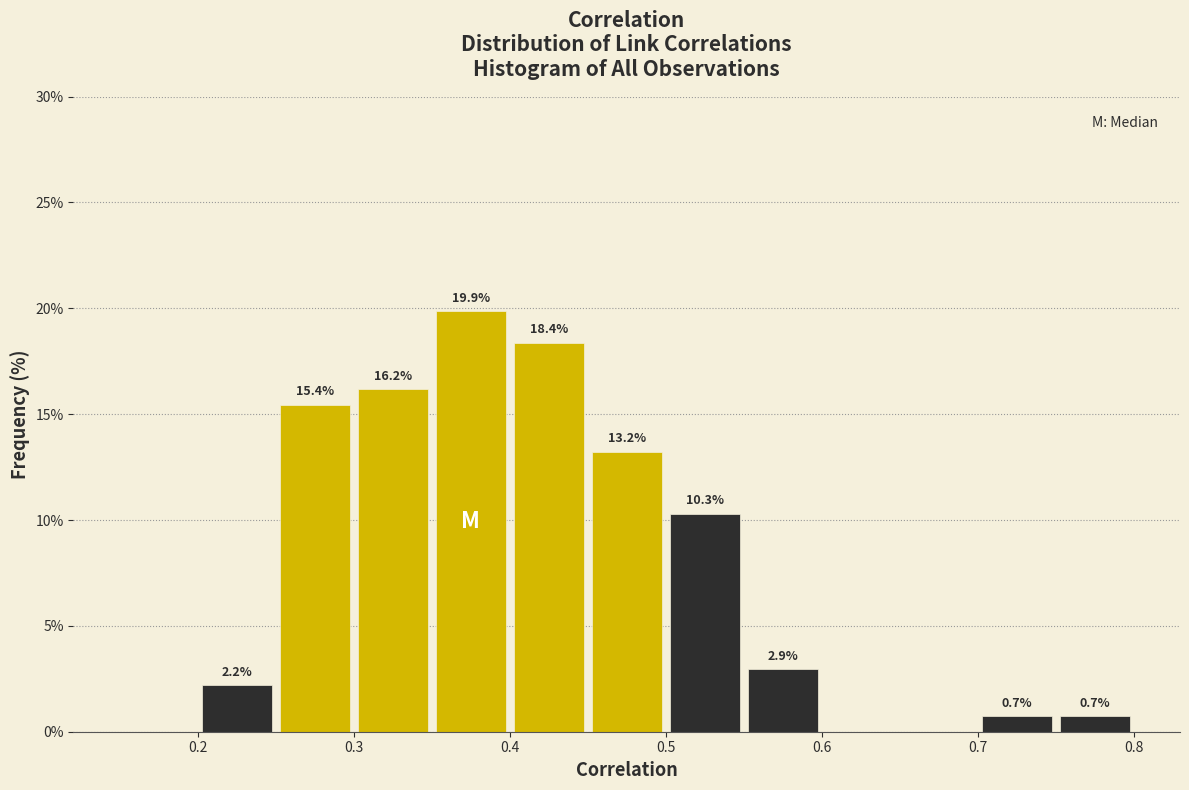

Over which range of the x-axis is the bar tallest?

0.35 to 0.40